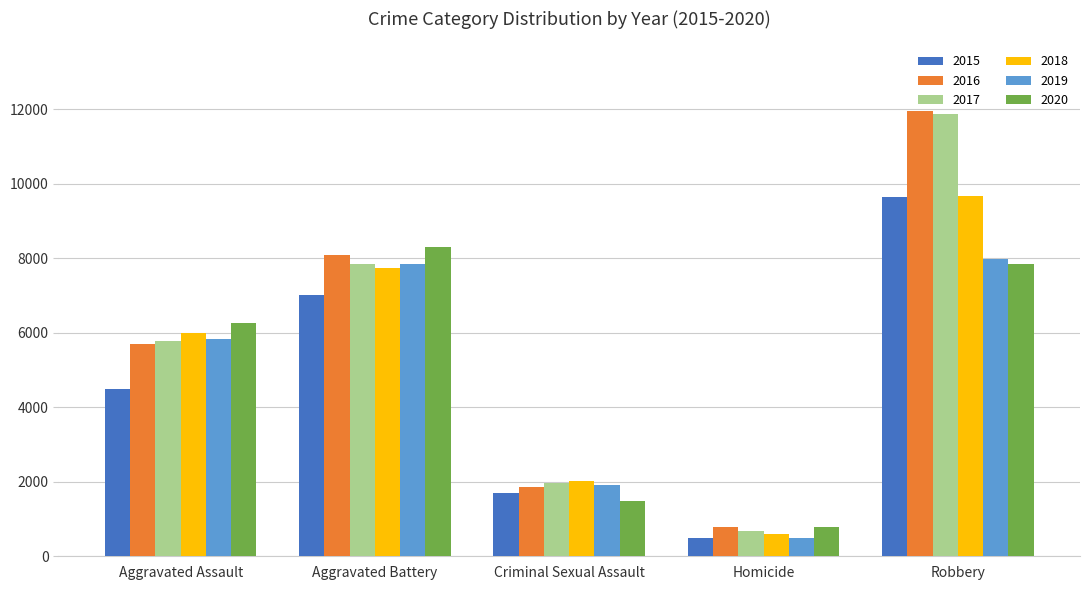

Reading left to right, transcribe all the data shown in this chart.

2015: 4480	7019	1698	496	9638
2016: 5712	8086	1848	786	11960
2017: 5793	7845	1970	672	11880
2018: 6001	7735	2029	588	9681
2019: 5841	7858	1908	499	7995
2020: 6265	8319	1482	787	7855